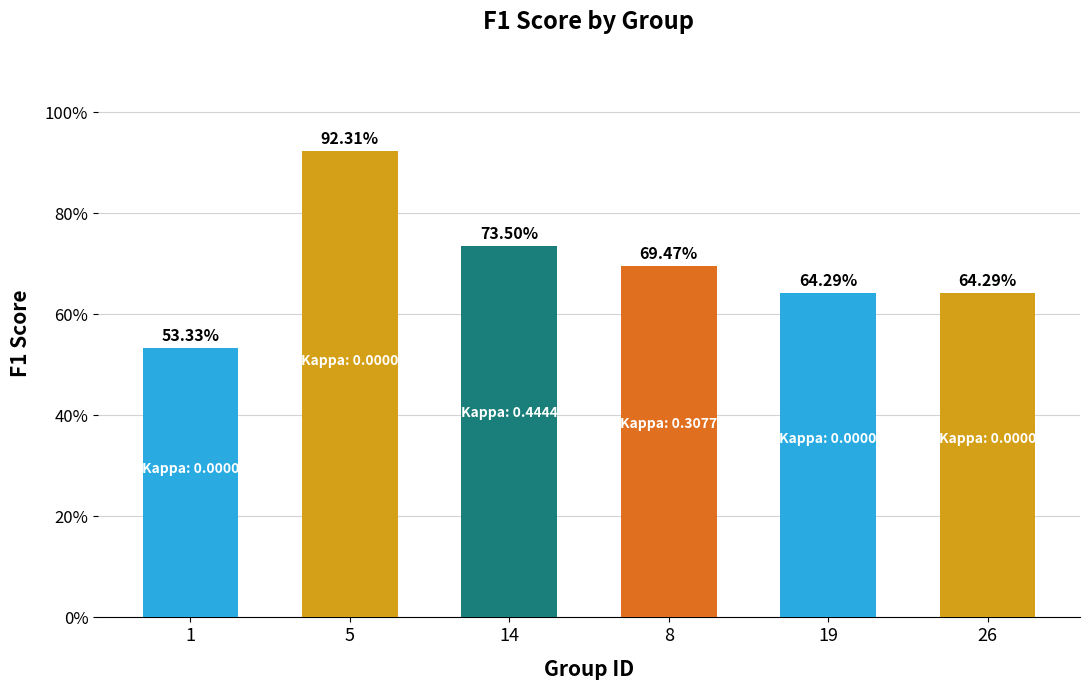

List the labels in order of value, largest first.

5, 14, 8, 19, 26, 1